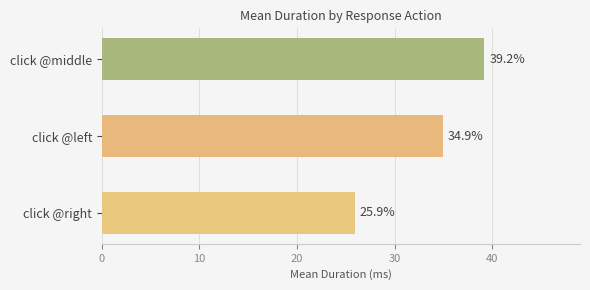

What is the approximate value at click @middle?

39.2